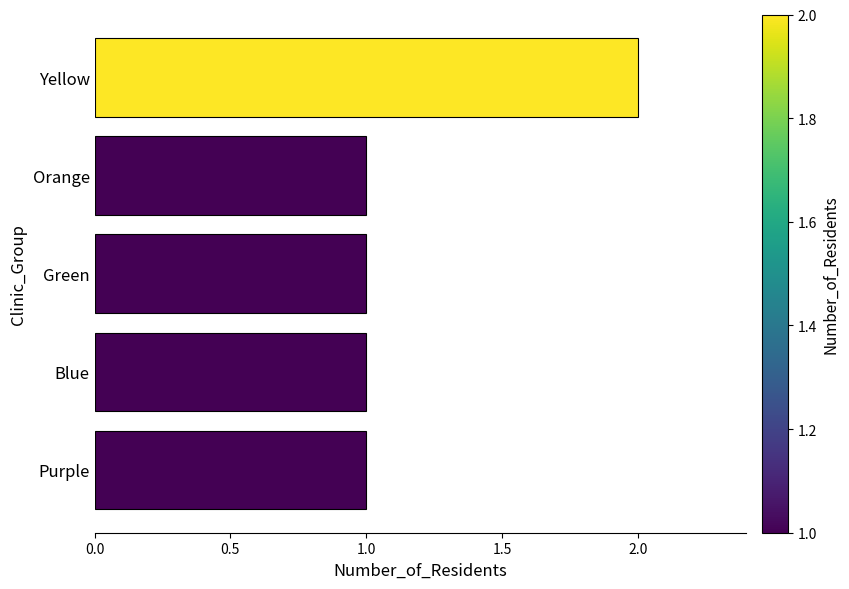

How many bars are there in total?

5